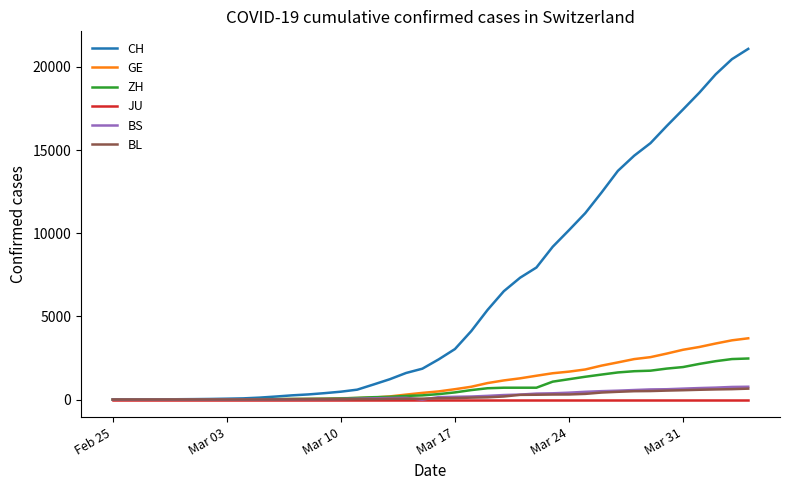

Which series has the largest range (max minus min)?

CH